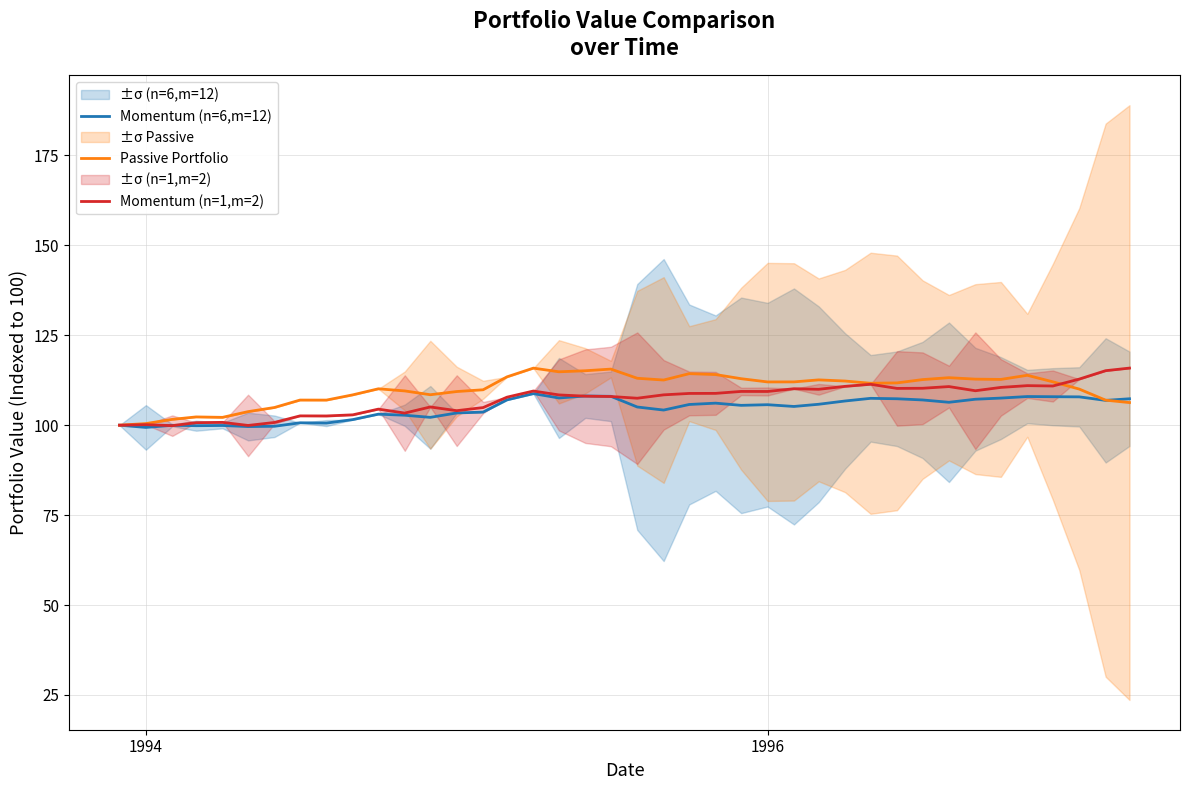

Which series has the largest total across all categories?

Passive Portfolio